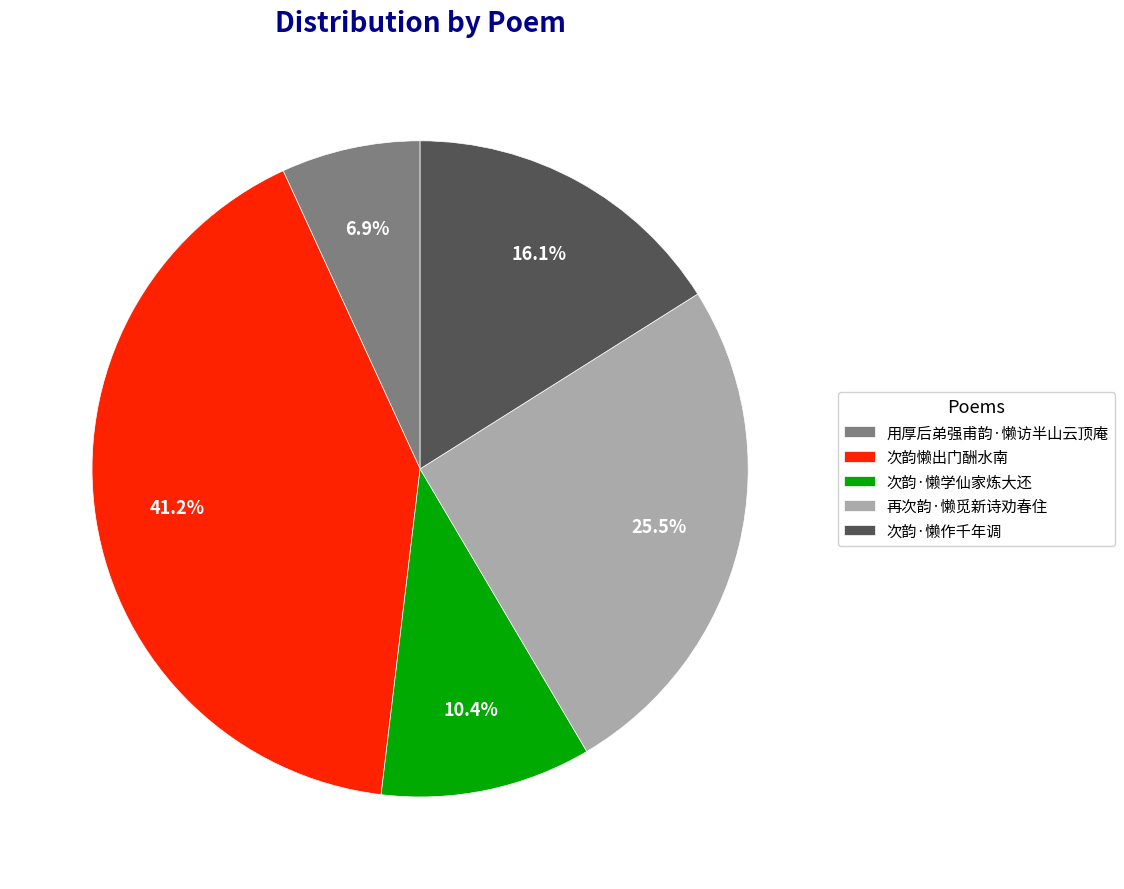

Combined, what portion of the pie is 次韵懒出门酬水南 and 用厚后弟强甫韵·懒访半山云顶庵?

48.1%